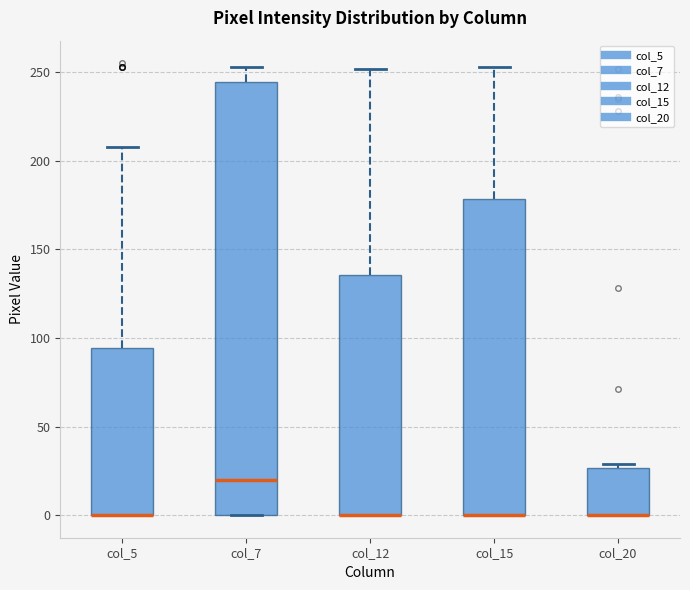

Where does the upper whisker of the box for col_15 end on the y-axis? The values are not printed on the chart, so give them approximately, as read against the axis.

255